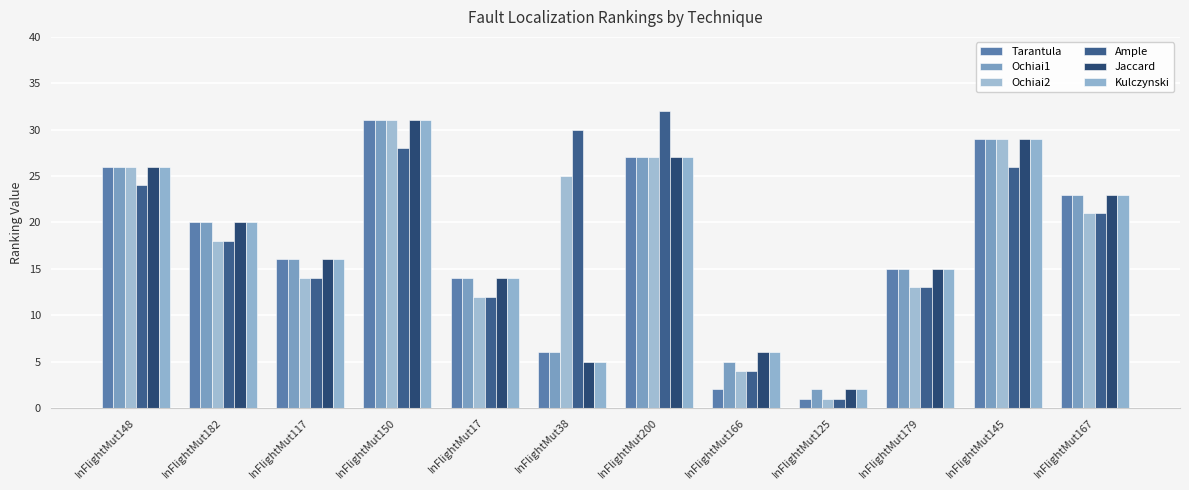

Reading left to right, what are all the values shown in this chart?

Tarantula: 26	20	16	31	14	6	27	2	1	15	29	23
Ochiai1: 26	20	16	31	14	6	27	5	2	15	29	23
Ochiai2: 26	18	14	31	12	25	27	4	1	13	29	21
Ample: 24	18	14	28	12	30	32	4	1	13	26	21
Jaccard: 26	20	16	31	14	5	27	6	2	15	29	23
Kulczynski: 26	20	16	31	14	5	27	6	2	15	29	23